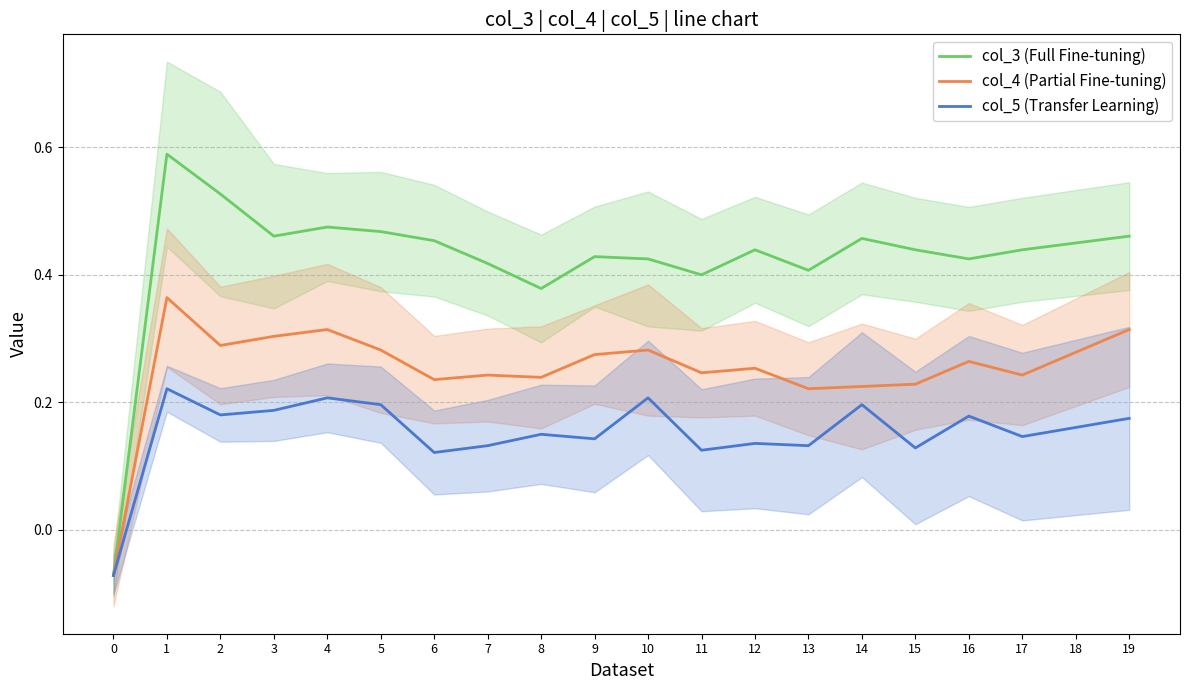

At 15, list the series in order from largest to smallest.

col_3 (Full Fine-tuning), col_4 (Partial Fine-tuning), col_5 (Transfer Learning)